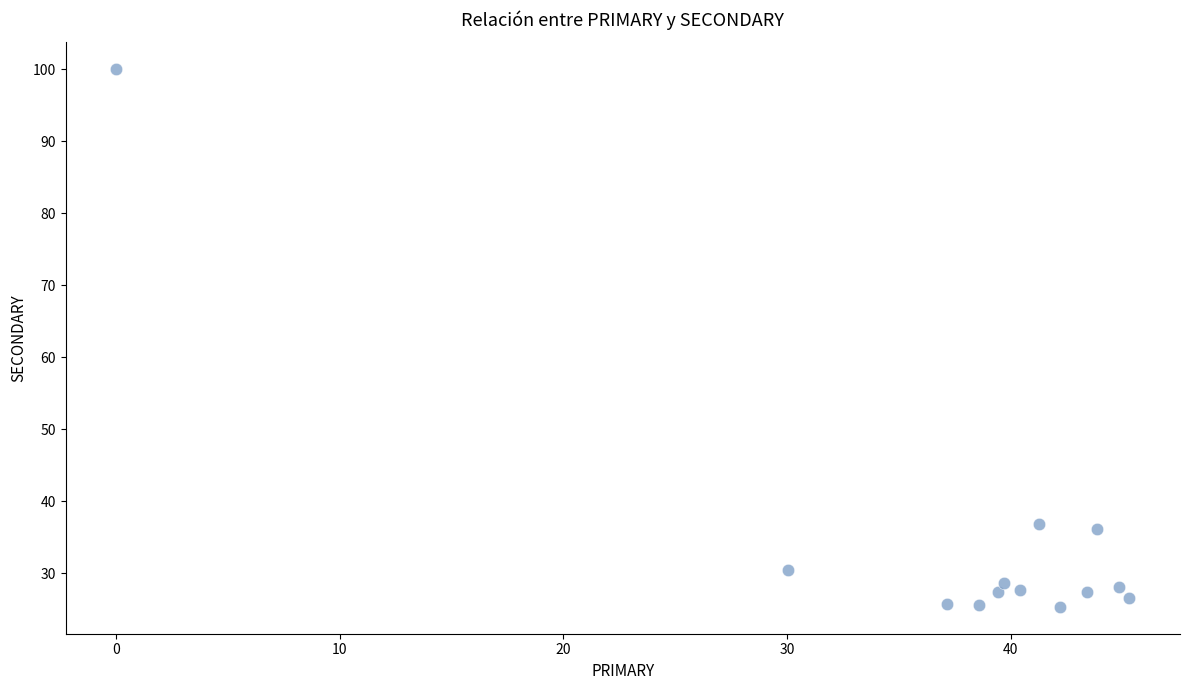

What is the range of X values (max minus min)?

45.3